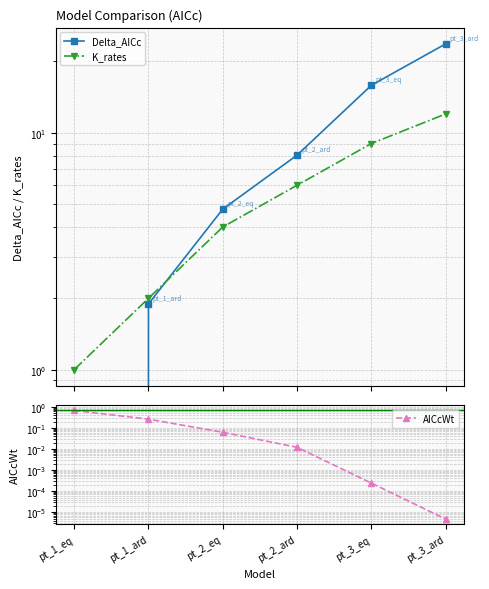

Reading left to right, list all the values displayed in this chart.

Delta_AICc: pt_1_eq=0.0	pt_1_ard=1.9	pt_2_eq=4.8	pt_2_ard=8.0	pt_3_eq=15.9	pt_3_ard=23.7
K_rates: pt_1_eq=1.0	pt_1_ard=2.0	pt_2_eq=4.0	pt_2_ard=6.0	pt_3_eq=9.0	pt_3_ard=12.0
AICcWt: pt_1_eq=0.7	pt_1_ard=0.3	pt_2_eq=0.1	pt_2_ard=0.0	pt_3_eq=0.0	pt_3_ard=0.0